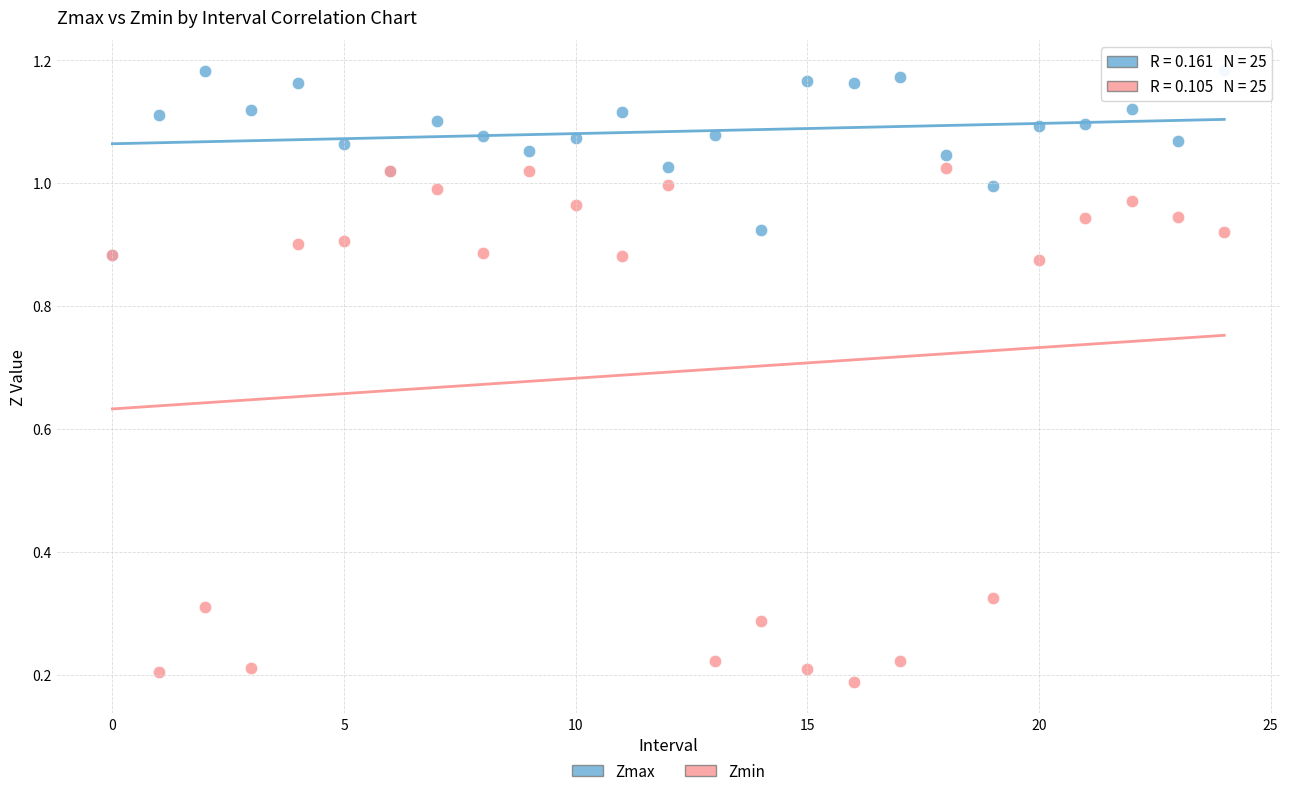

What are all the series names shown in the legend?

Zmax, Zmin